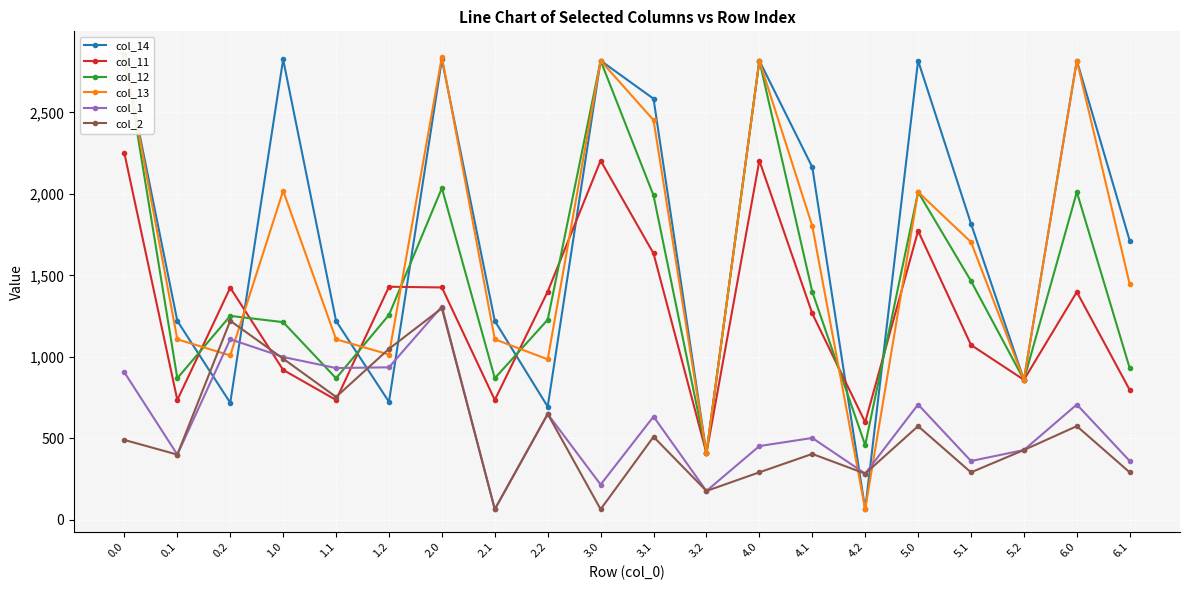

How many values in the col_14 series exceed 1816?

10